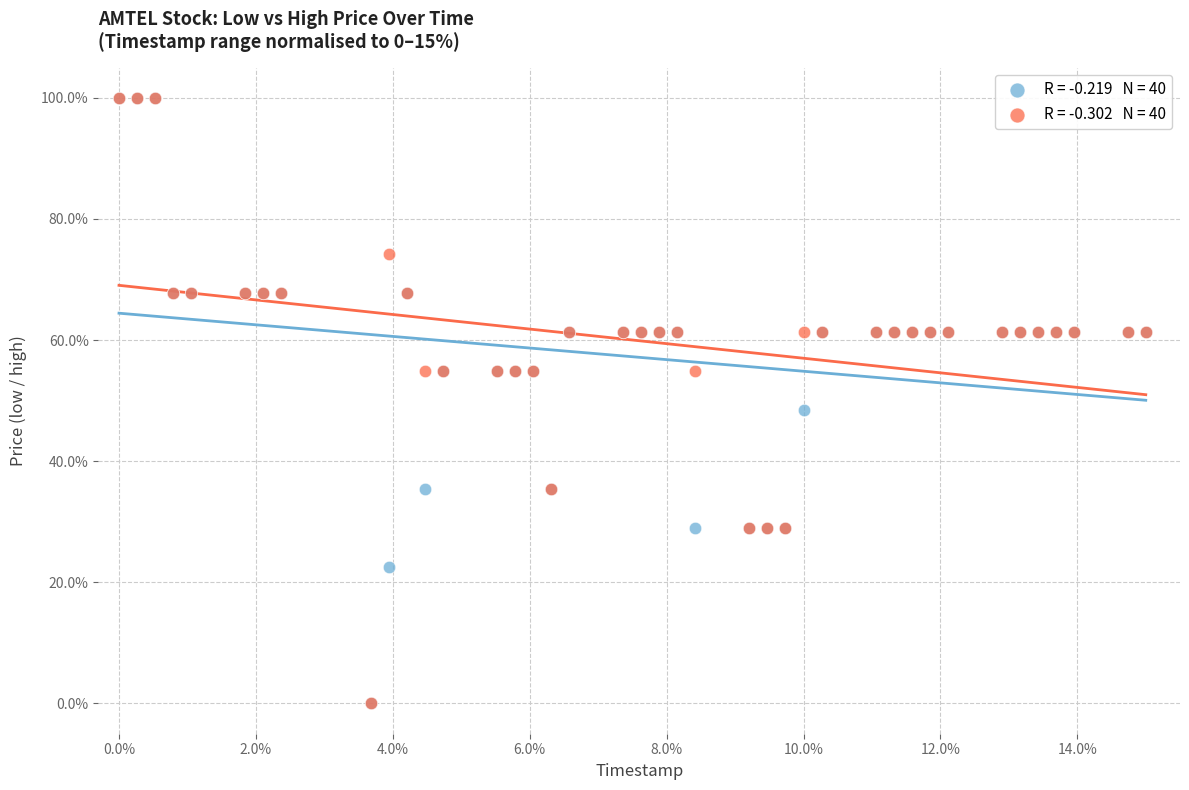

Across all series, what Y value is closest to 50?

48.4